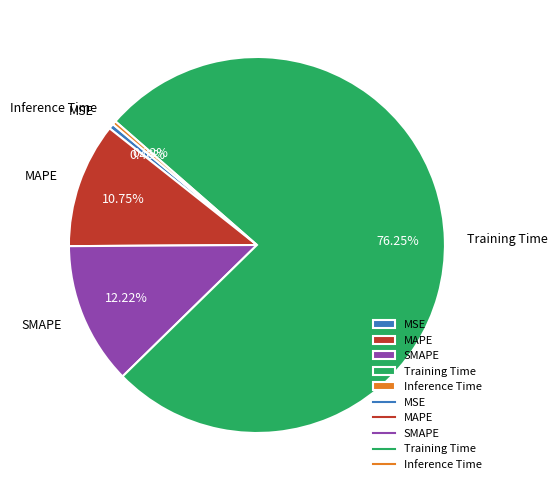

Between SMAPE and Inference Time, which is larger?

SMAPE